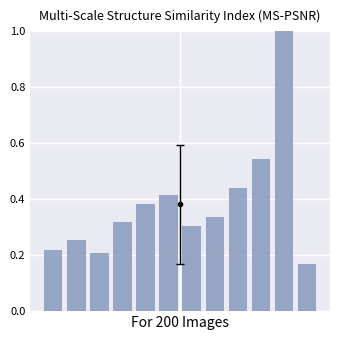

What is the sum of all values?

4.6